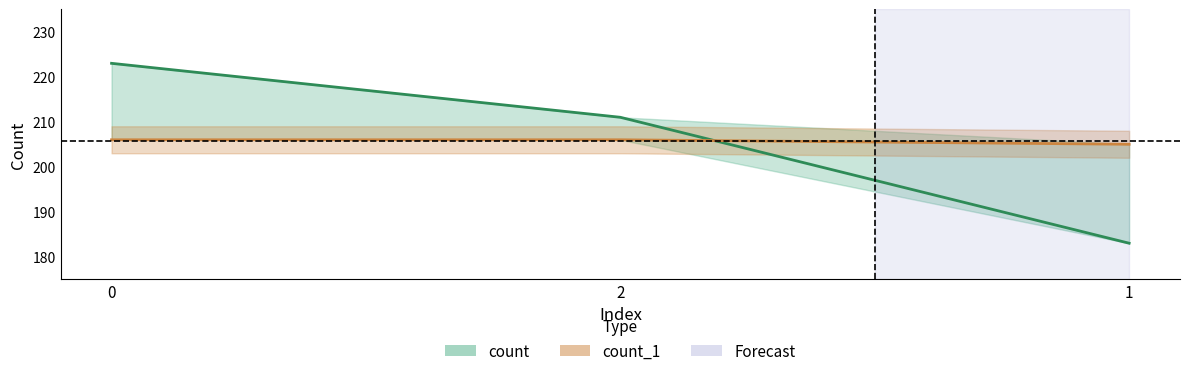

What is the value of the count point at the 2nd from the left?

211